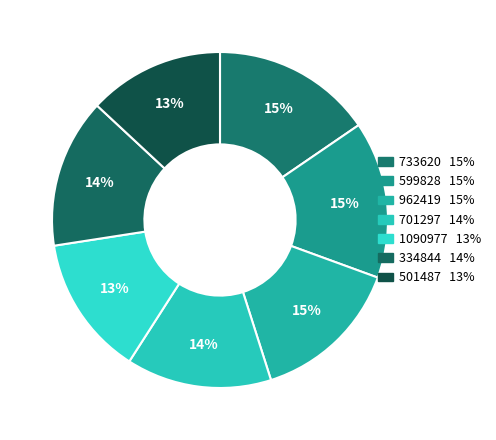

What percentage is the 1090977 slice, to the nearest percent?

13%